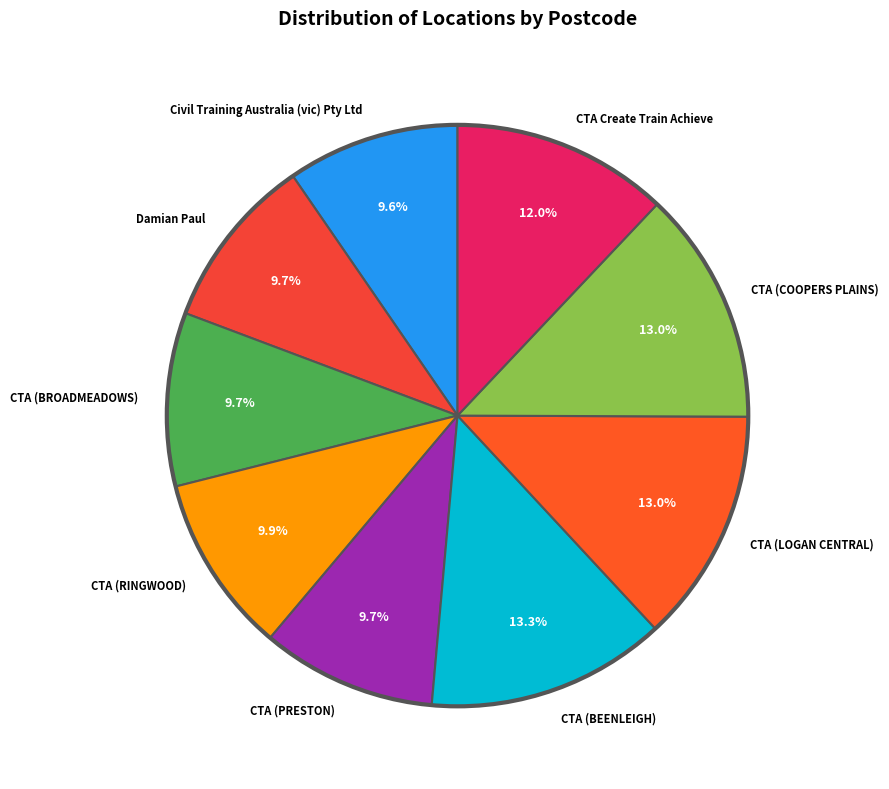

What percentage is NOT represented by CTA Create Train Achieve?

88.0%